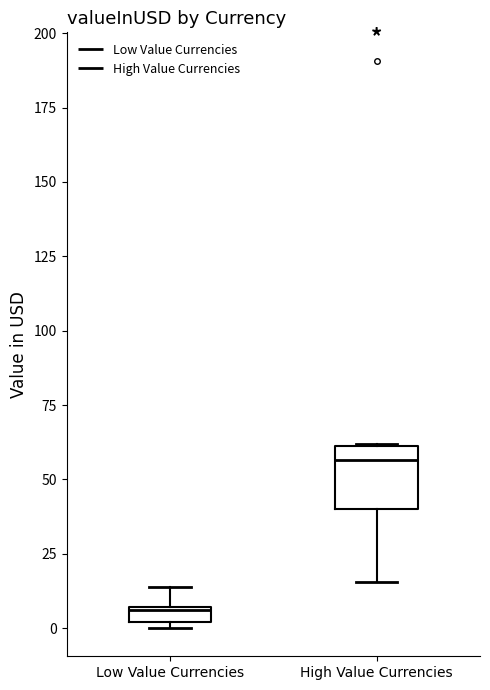

Where is the upper edge of the box for High Value Currencies on the y-axis? The values are not printed on the chart, so give them approximately, as read against the axis.

60